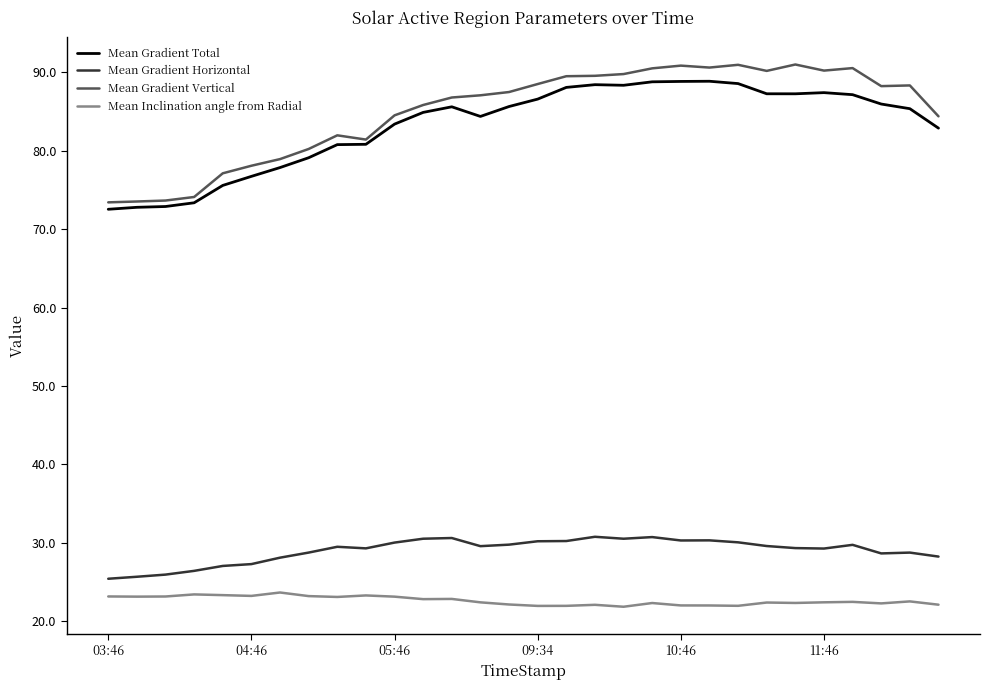

Which series has the largest range (max minus min)?

Mean Gradient Vertical